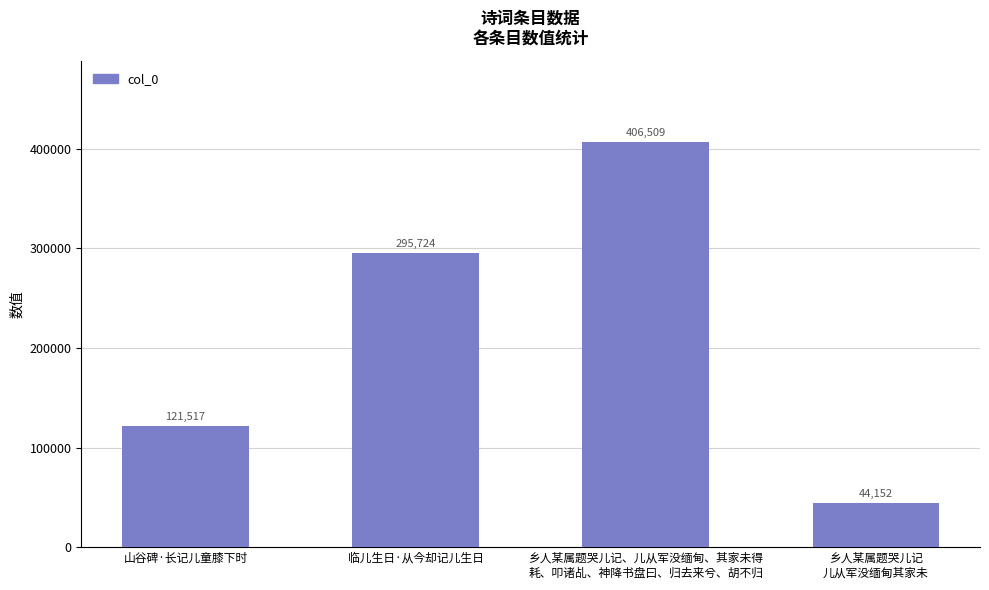

The value at 乡人某属题哭儿记、儿从军没缅甸、其家未得
耗、叩诸乩、神降书盘曰、归去来兮、胡不归 is 600561. True or false?

False